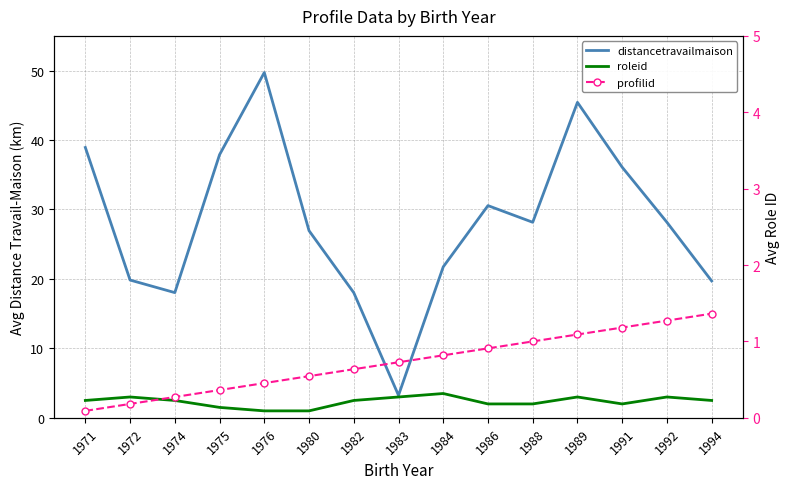

Which label corresponds to the smallest value in the chart?

1976